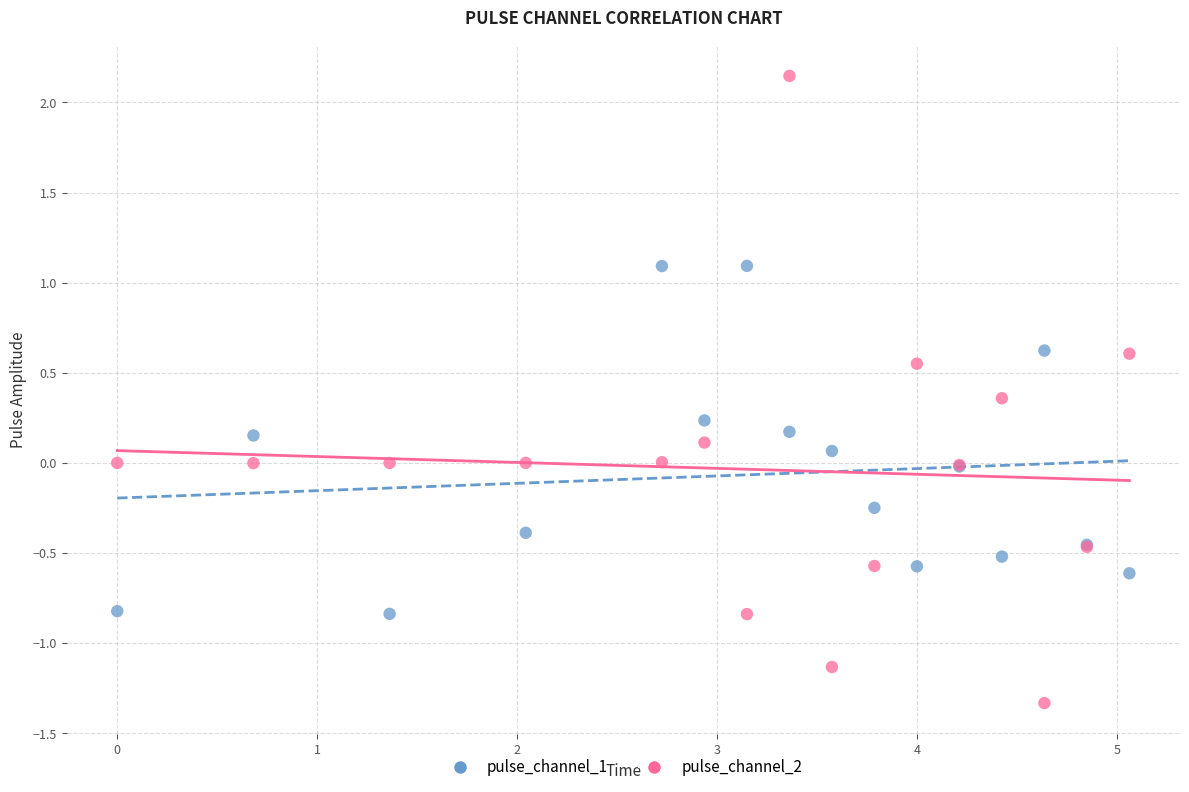

Which series has the largest Y range (max minus min)?

pulse_channel_2